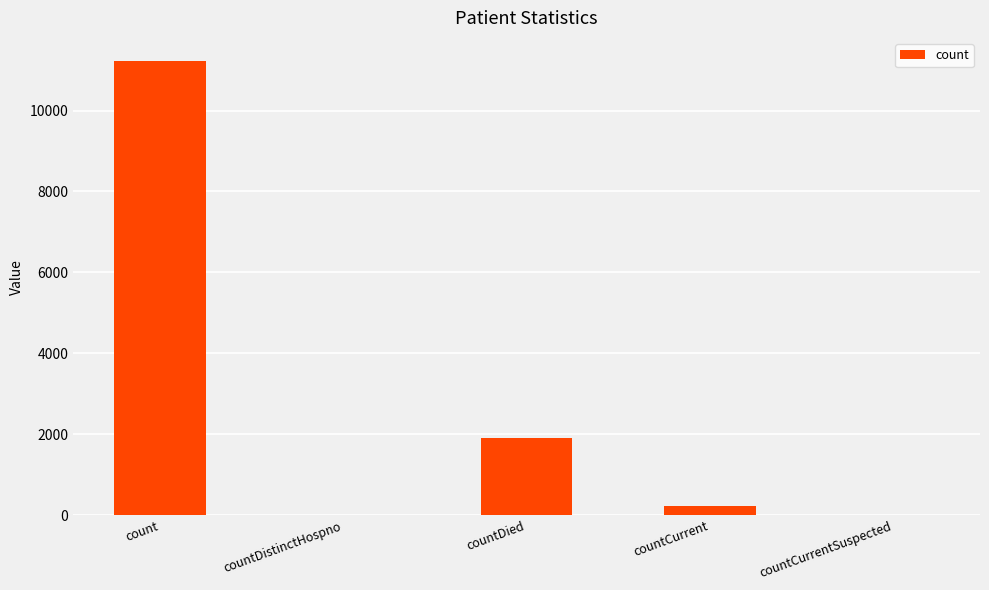

What is the sum of all values?

13376